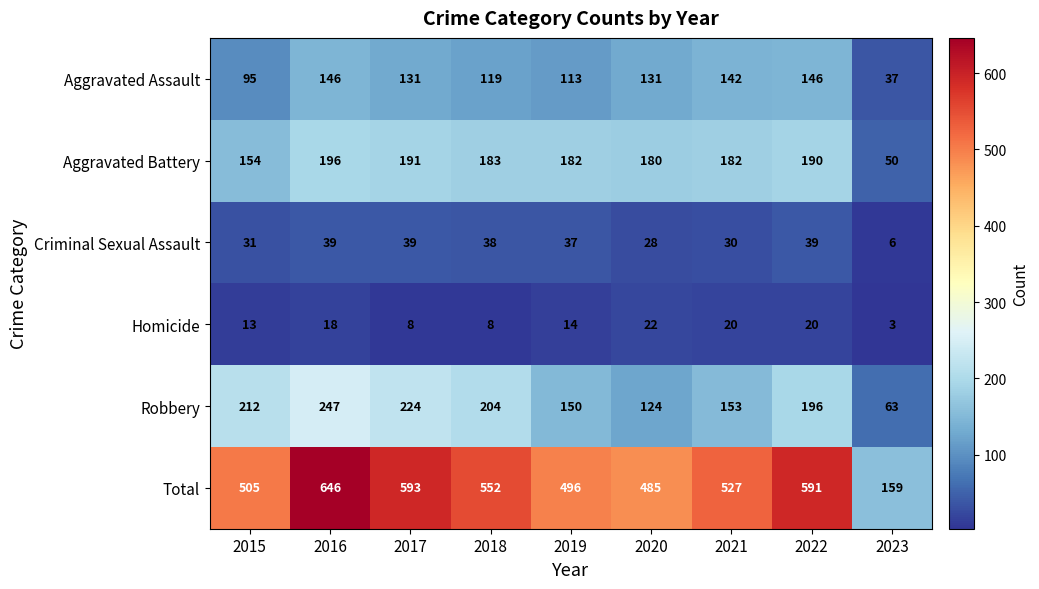

At 2016, list the series in order from smallest to largest.

Homicide, Criminal Sexual Assault, Aggravated Assault, Aggravated Battery, Robbery, Total